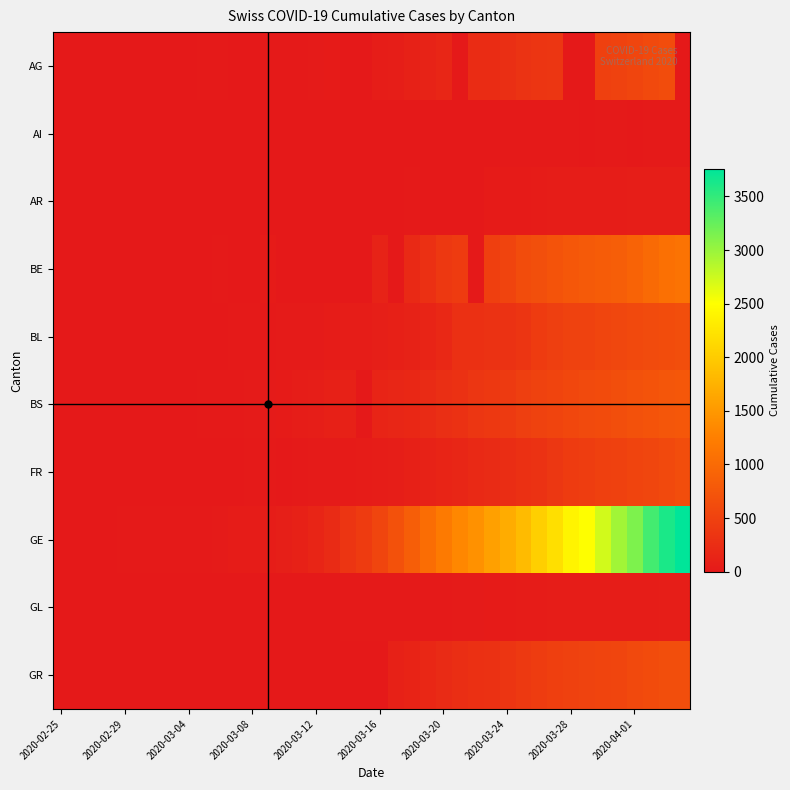

List the series in order of their peak value, lowest first.

AI, GL, AR, AG, FR, BL, GR, BS, BE, GE